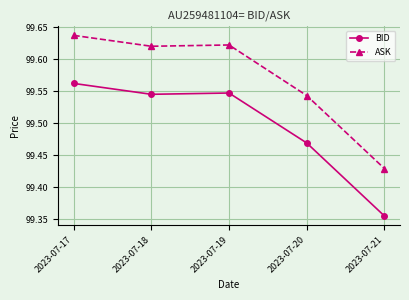

What is the total value across all series at 2023-07-18?

199.2